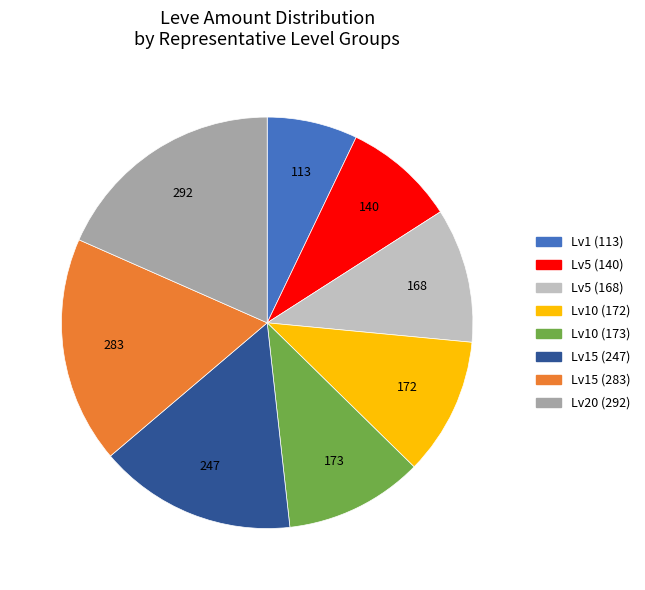

Does any single category account for the majority?

No